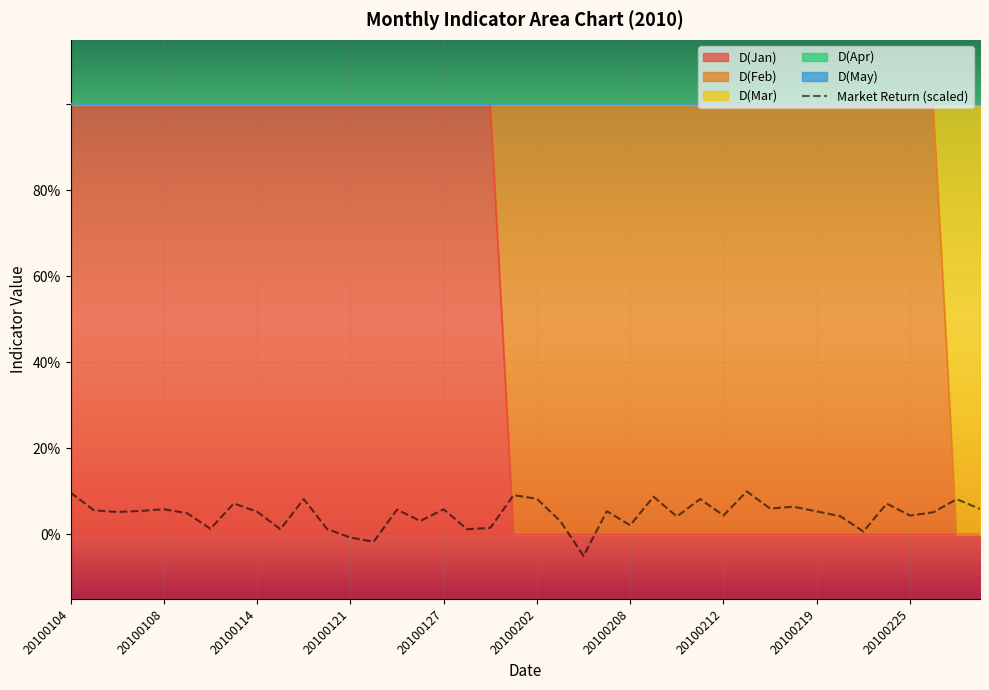

True or false: D(Apr) and D(Feb) intersect in this chart.

False